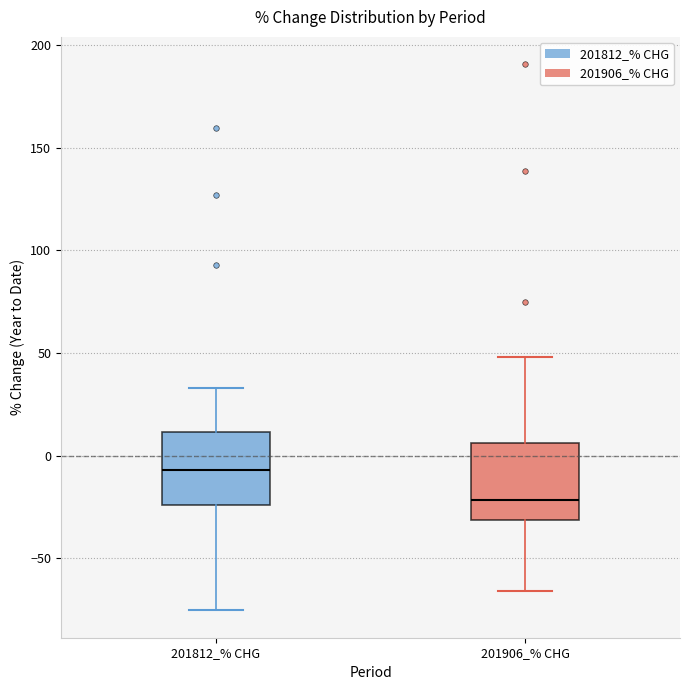

Where does the median line of the box for 201812_% CHG sit on the y-axis? The values are not printed on the chart, so give them approximately, as read against the axis.

-5